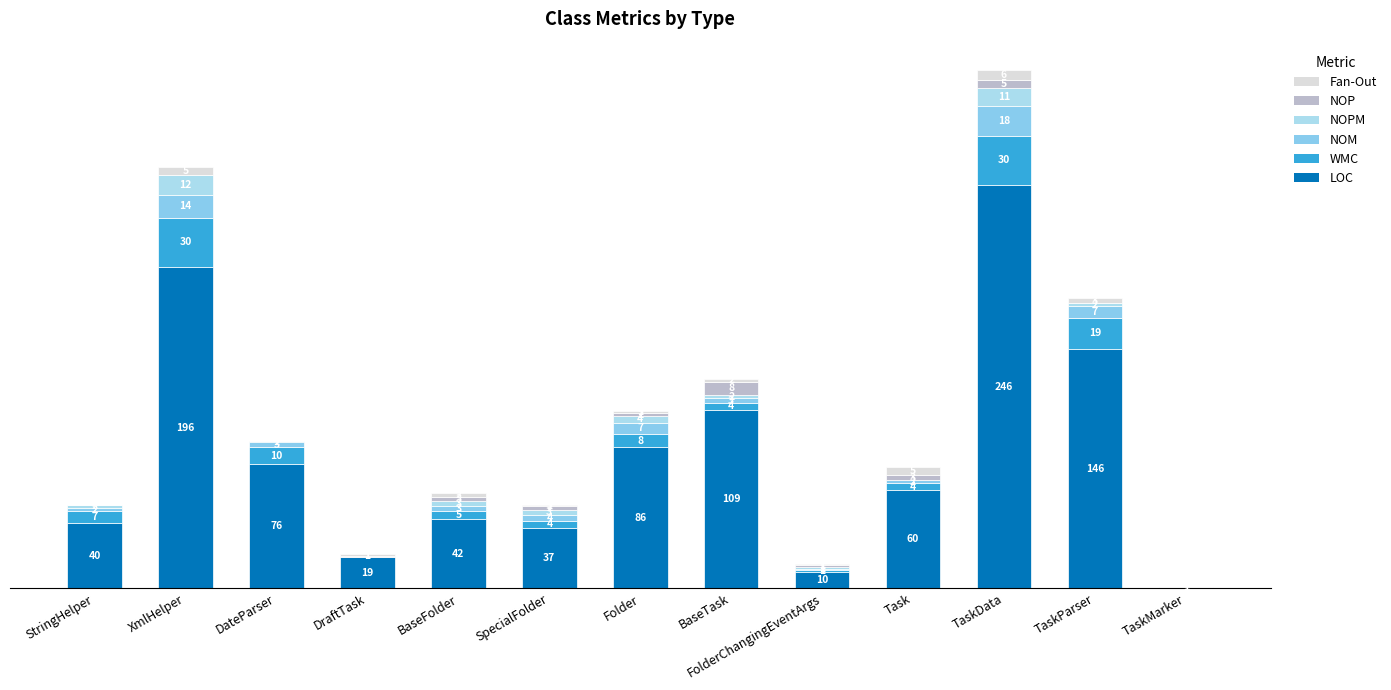

Are the bars horizontal?

No